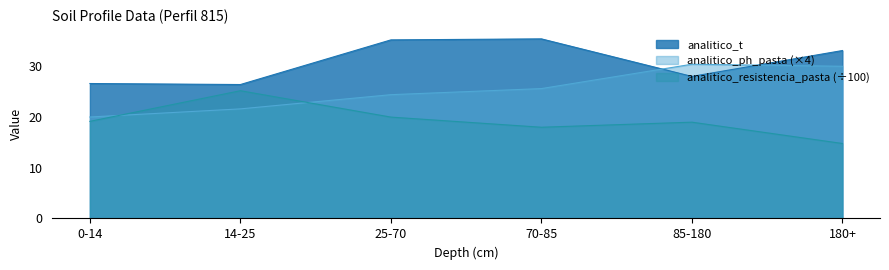

What is the difference between the maximum and second lowest values in the analitico_ph_pasta series?

8.8